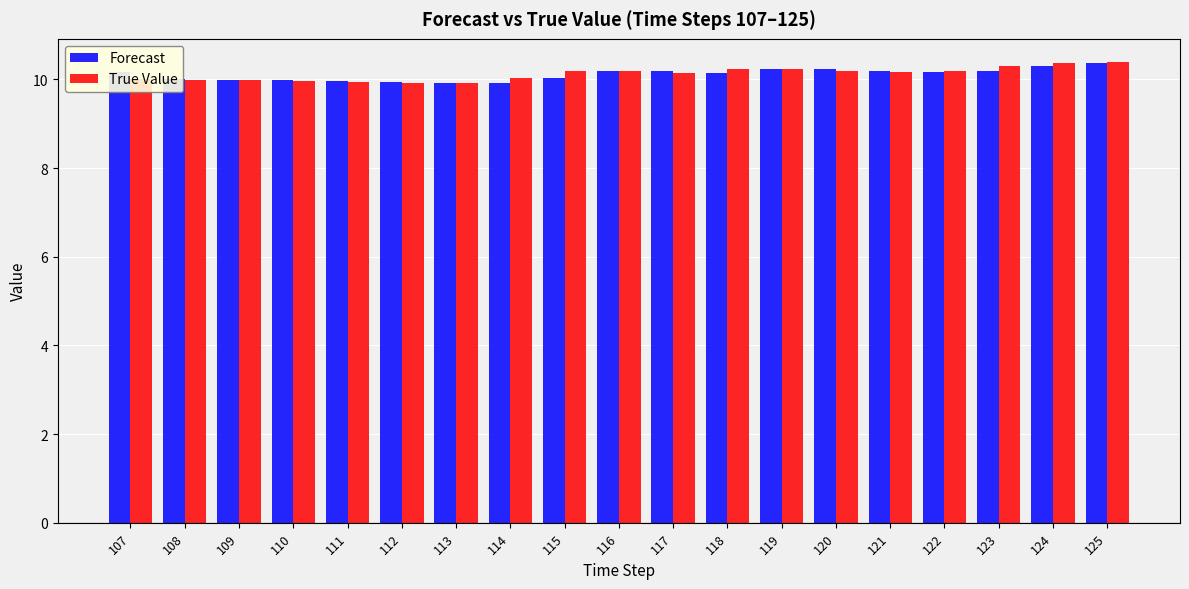

The Forecast series shows 15.6 at 118. True or false?

False